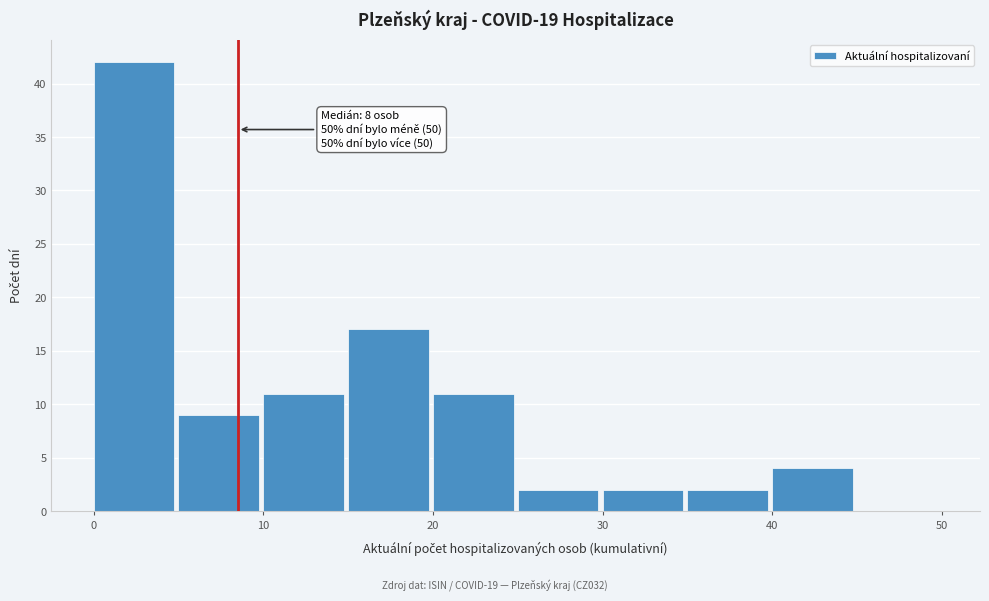

Which range on the x-axis has the tallest bar?

0 to 5